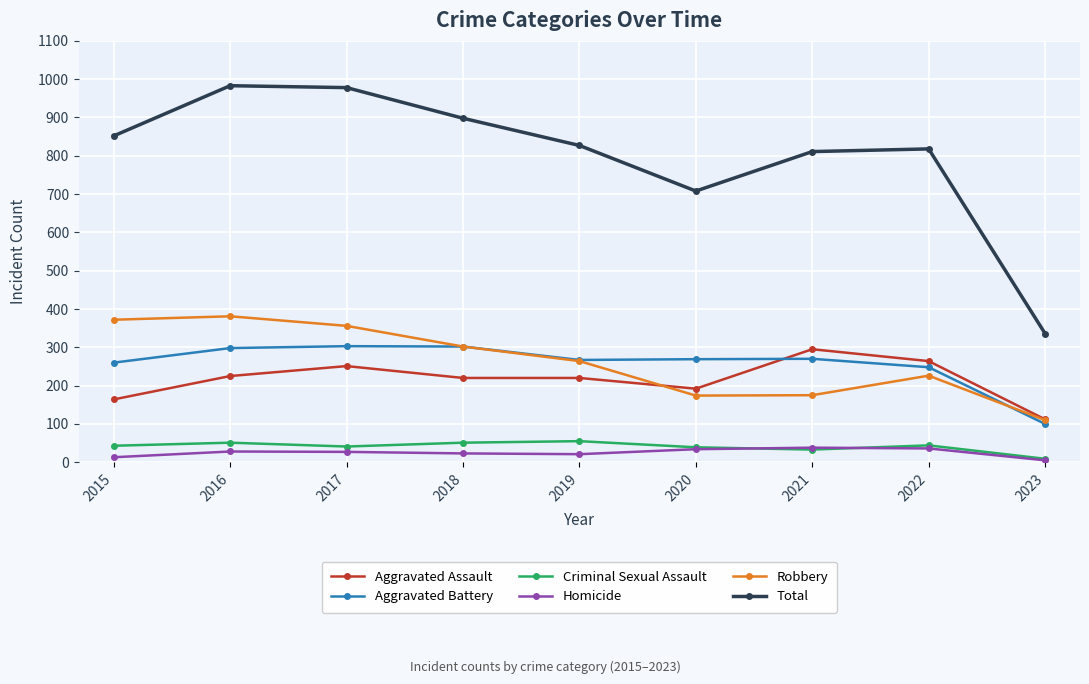

Which series changed the most between 2019 and 2020?

Total